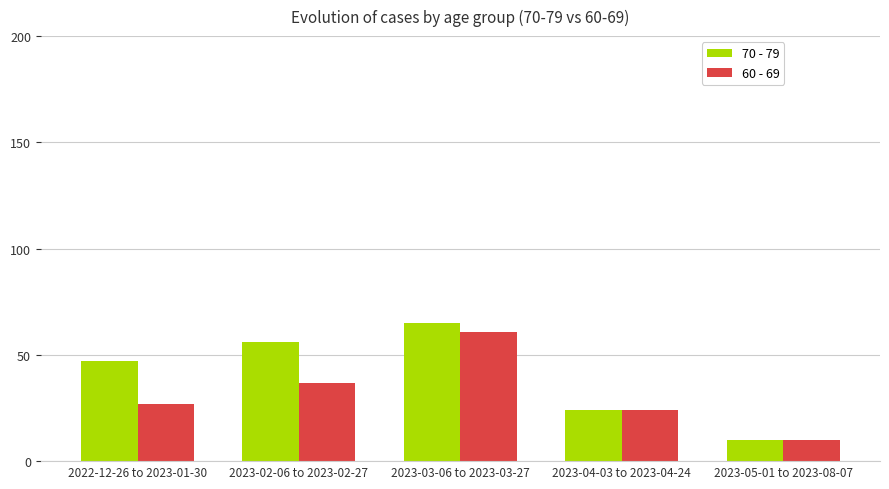

Which series has the largest total across all categories?

70 - 79